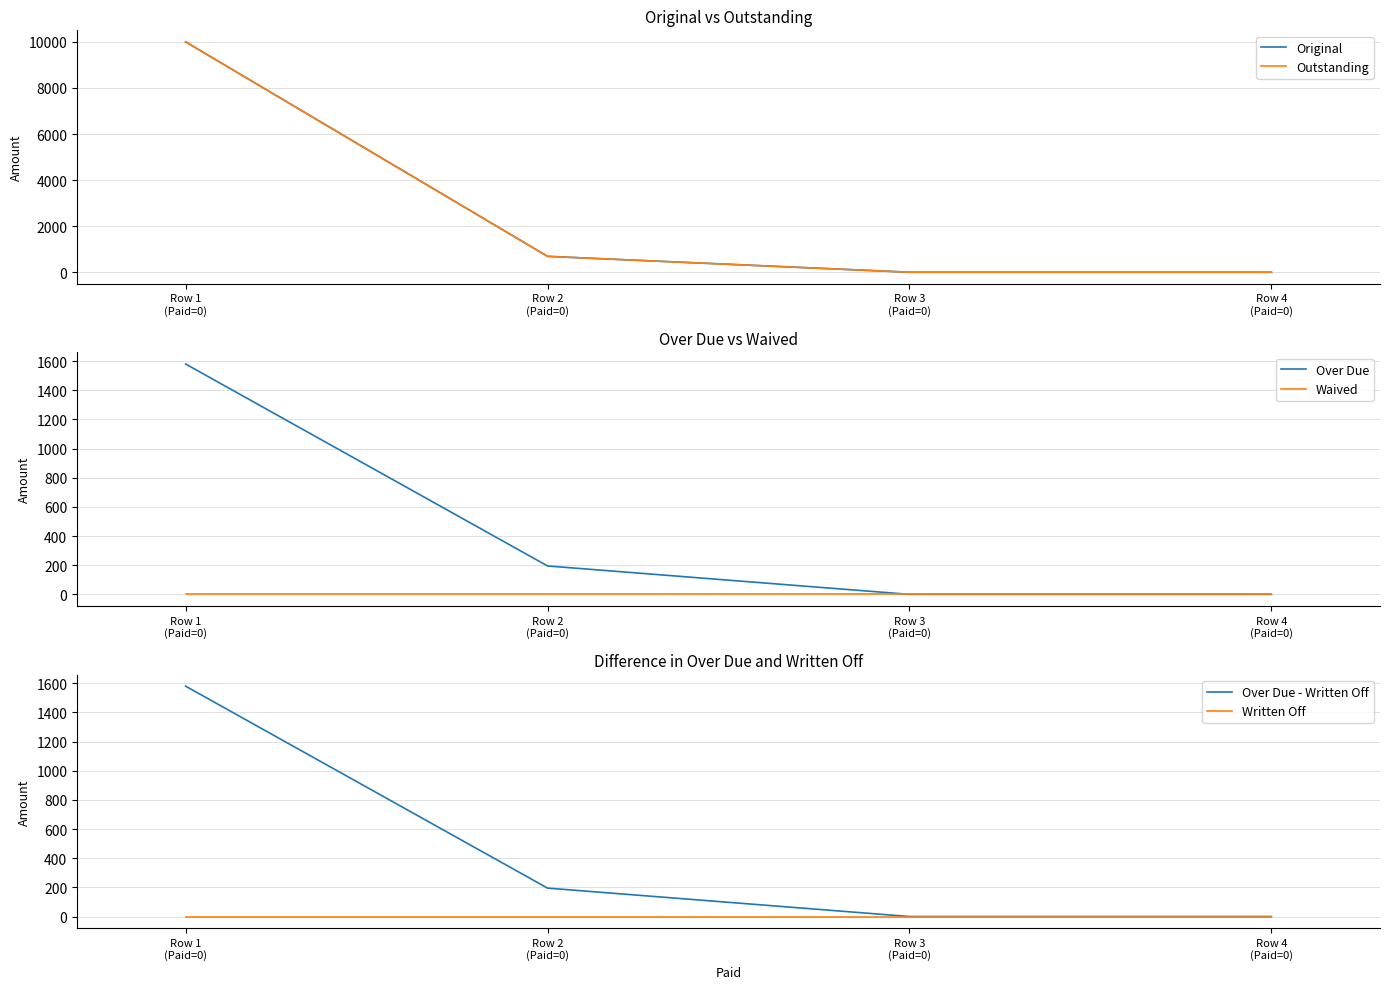

True or false: Original and Written Off intersect in this chart.

False